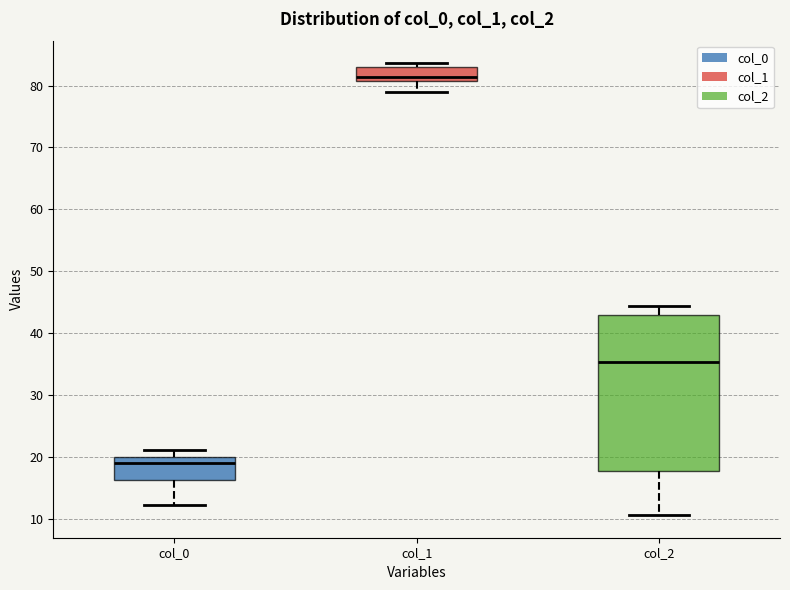

Which box has the highest median line?

col_1